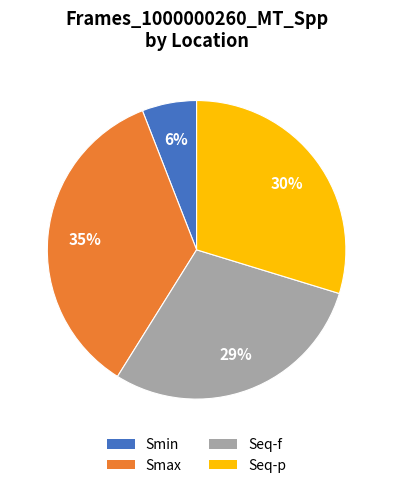

What is the smallest slice in the pie chart?

Smin